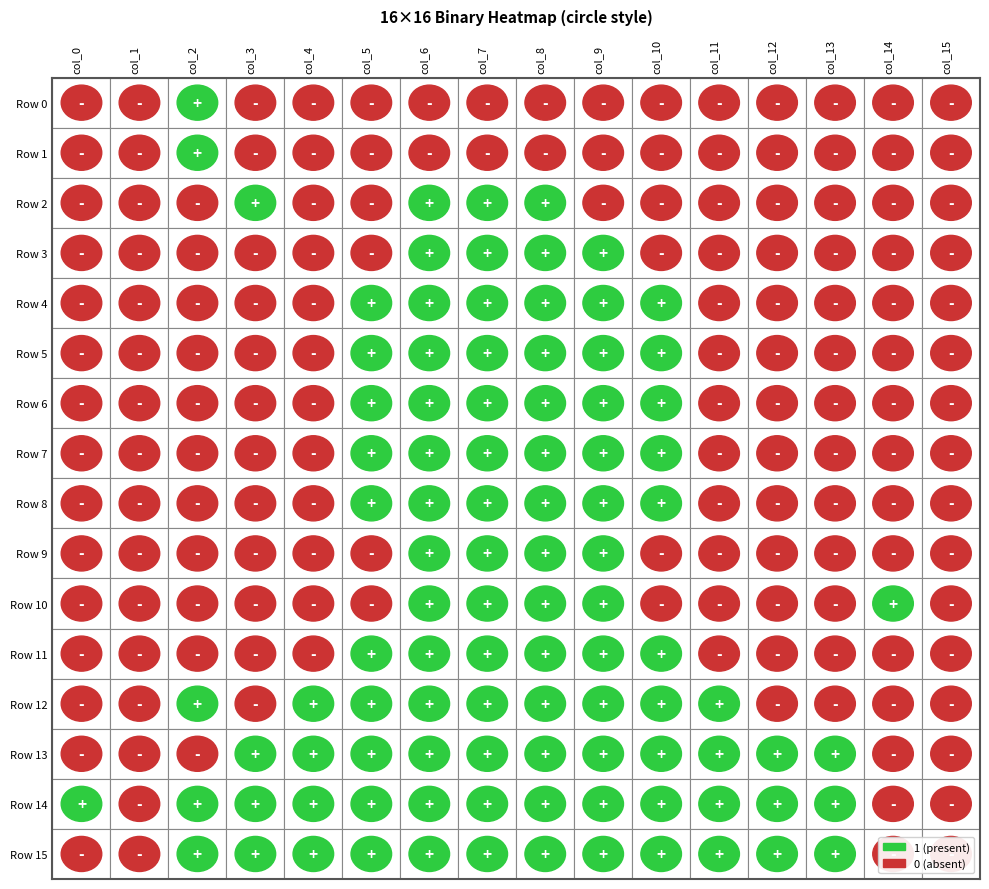

At how many categories does at least one series exceed 0?

14